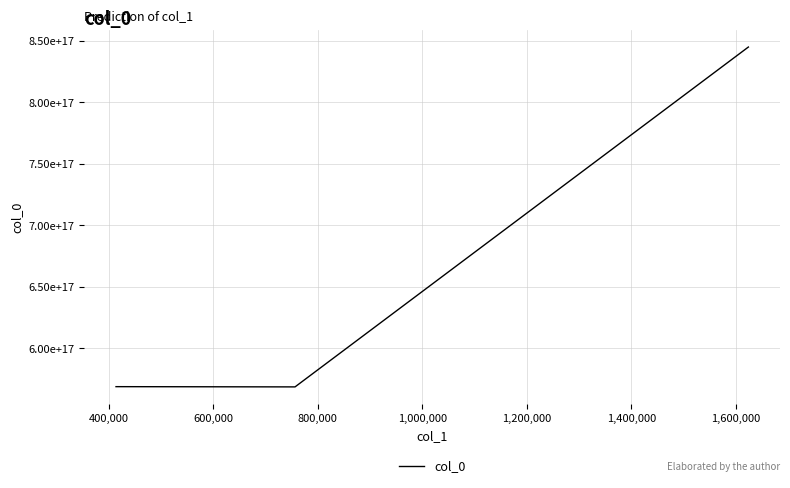

Does the chart display data point markers on the line(s)?

No